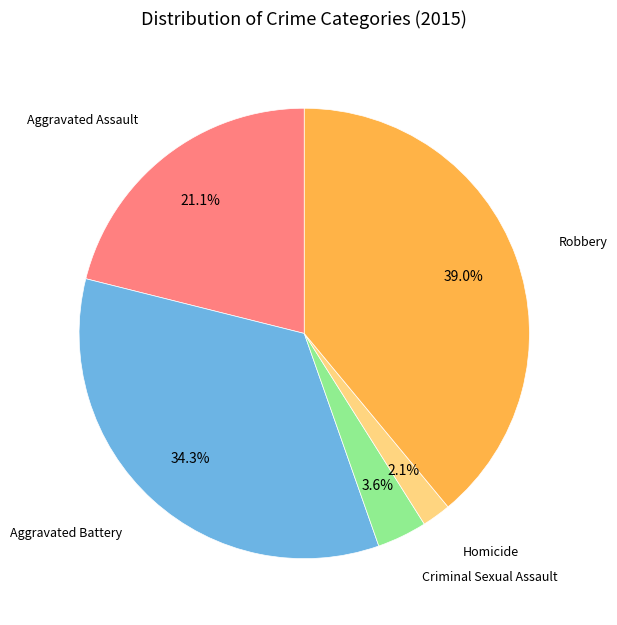

Is there any slice that represents more than half of the pie?

No